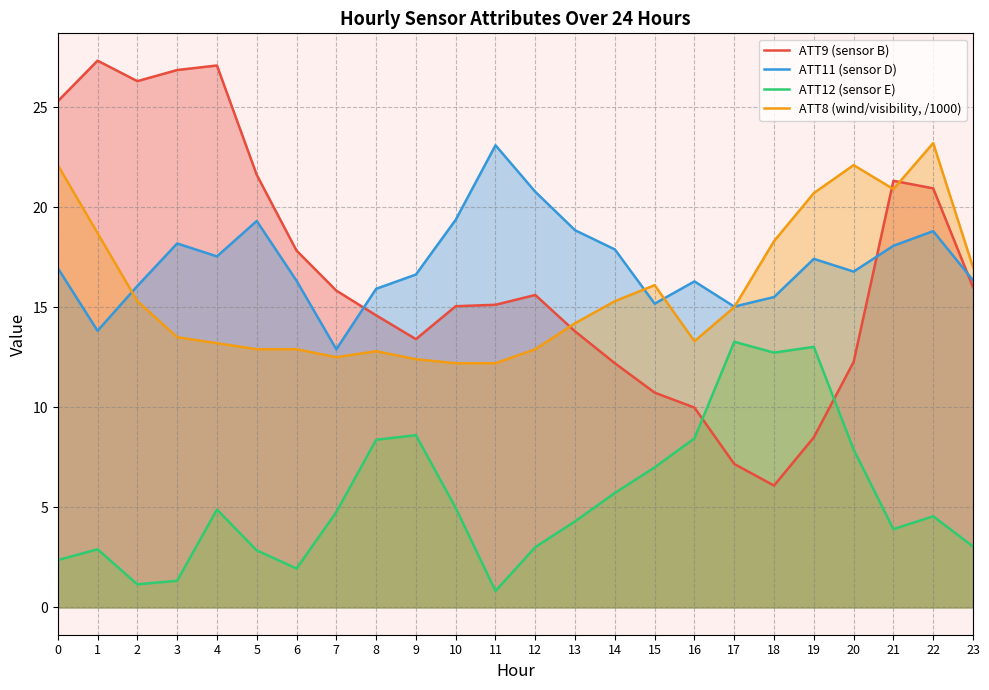

How many lines are shown in the chart?

4